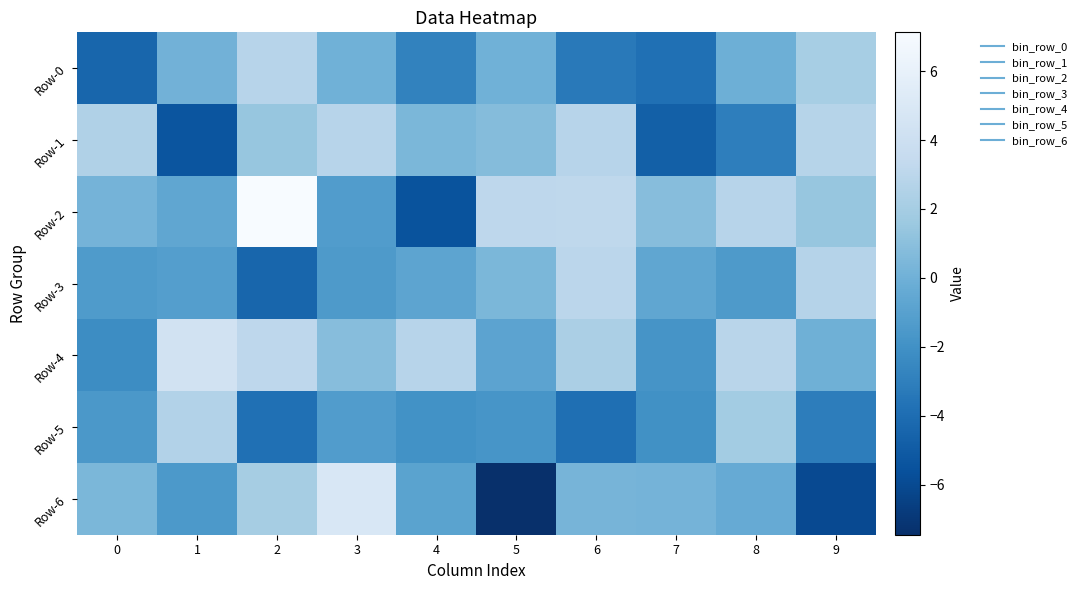

Between 6 and 7, which is larger?

6